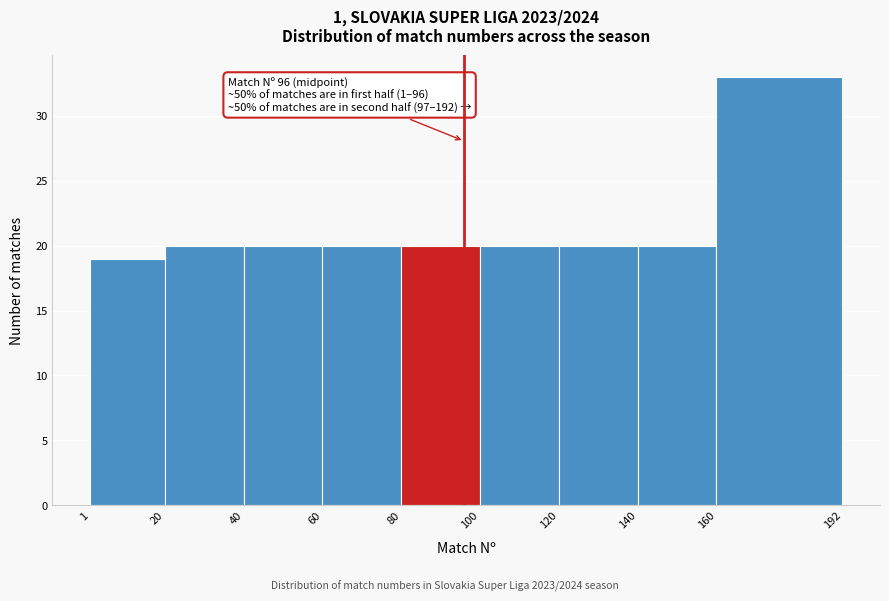

Which range on the x-axis has the tallest bar?

160 to 192